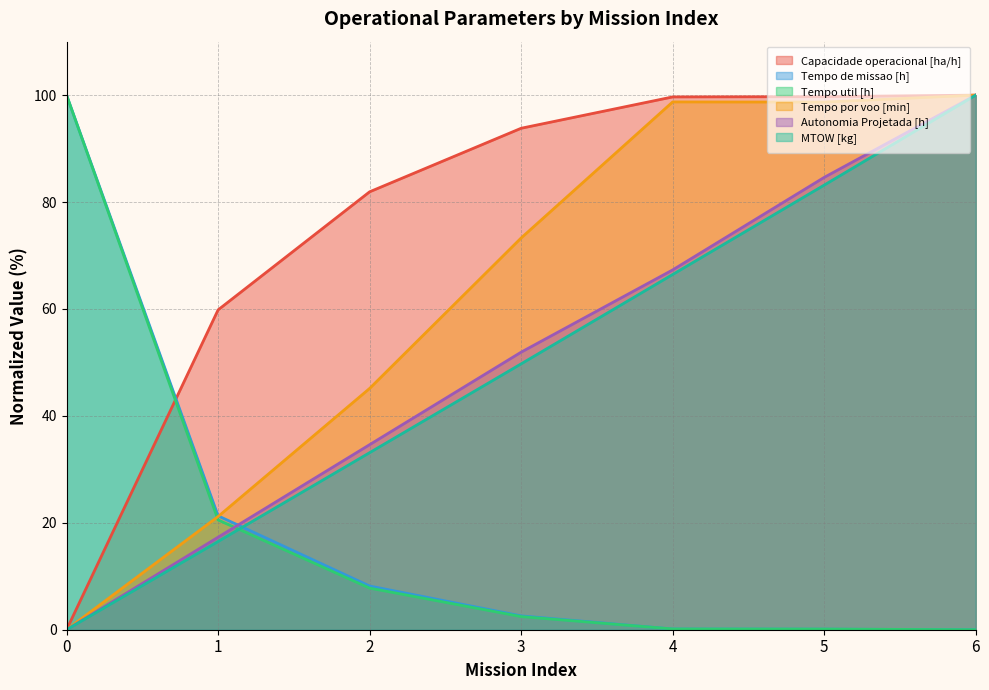

The value of Autonomia Projetada [h] at 4 is 37.4. True or false?

False